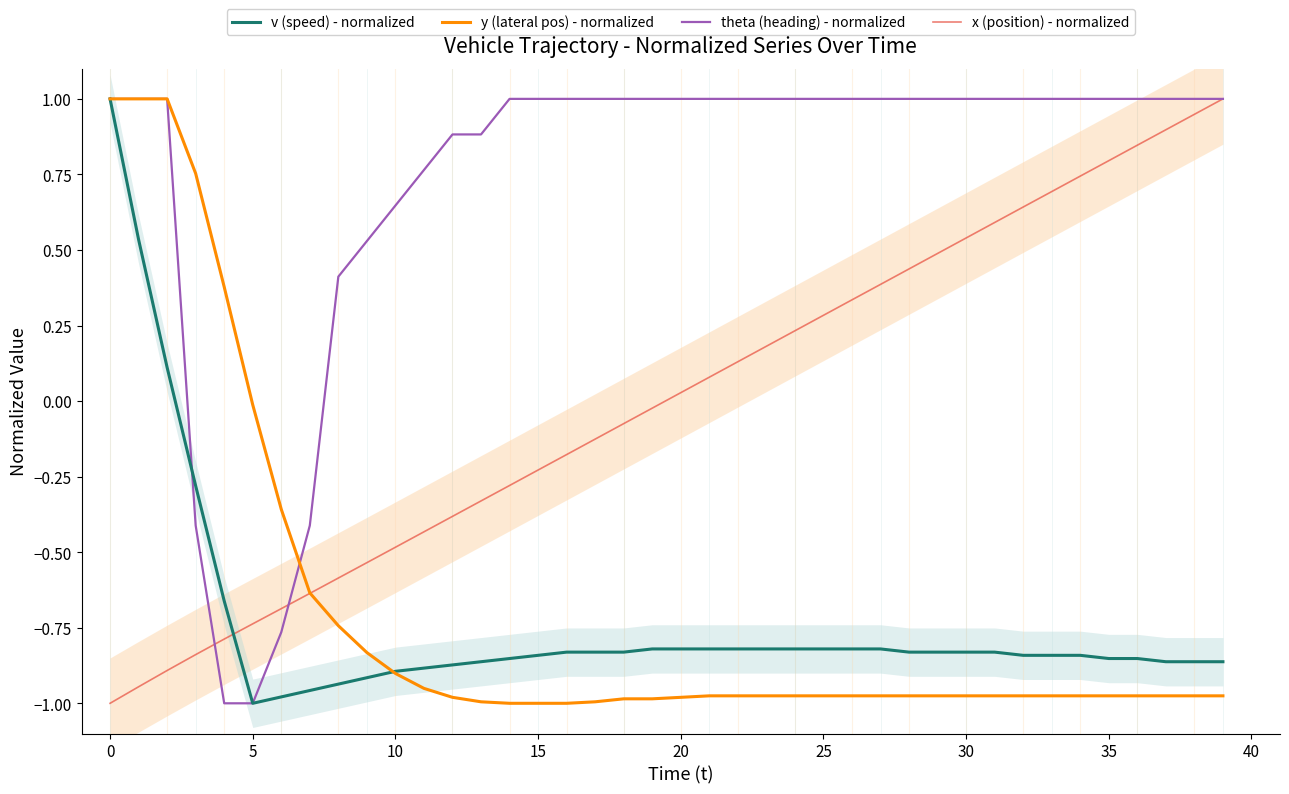

What is the highest value of the theta (heading) - normalized series?

1.0